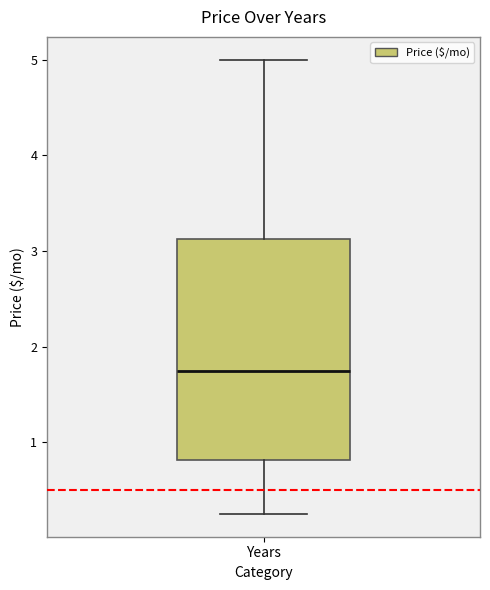

Transcribe this box plot: give where the median line is, the range the box spans, and where the two whiskers end, as read against the y-axis. The values are not printed on the chart, so give them approximately, as read against the axis.

median 1.8, box 0.8 to 3.1, whiskers 0.3 to 5.0